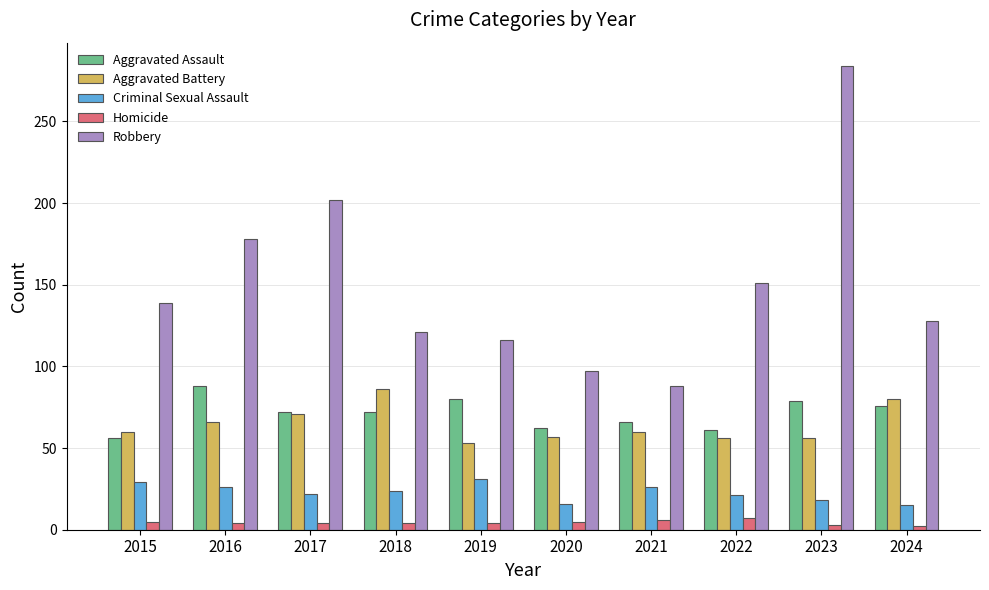

At how many categories does at least one series exceed 40?

10